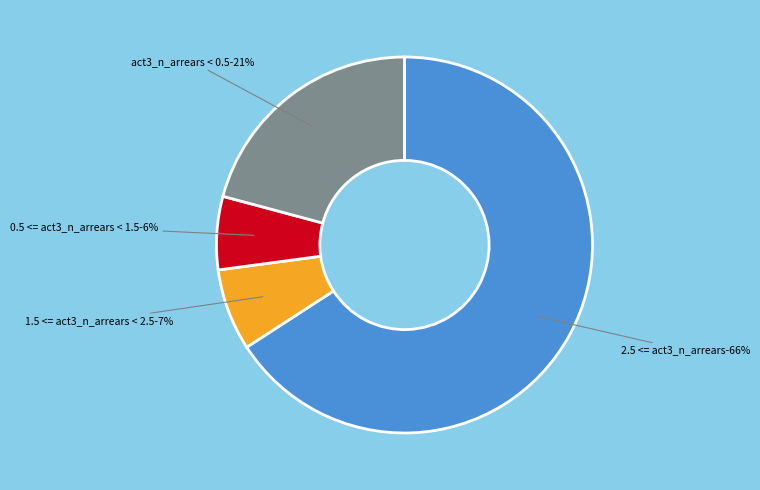

To the nearest percent, what portion does 2.5 <= act3_n_arrears represent?

66%